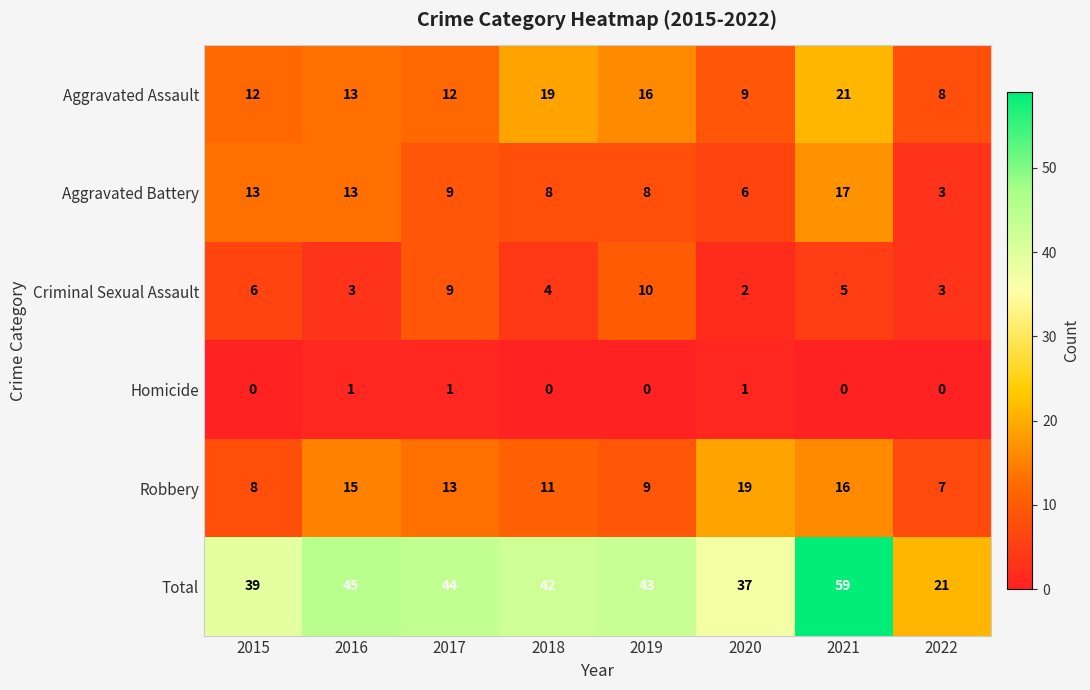

Between 2021 and 2022, which series saw the biggest shift?

Total